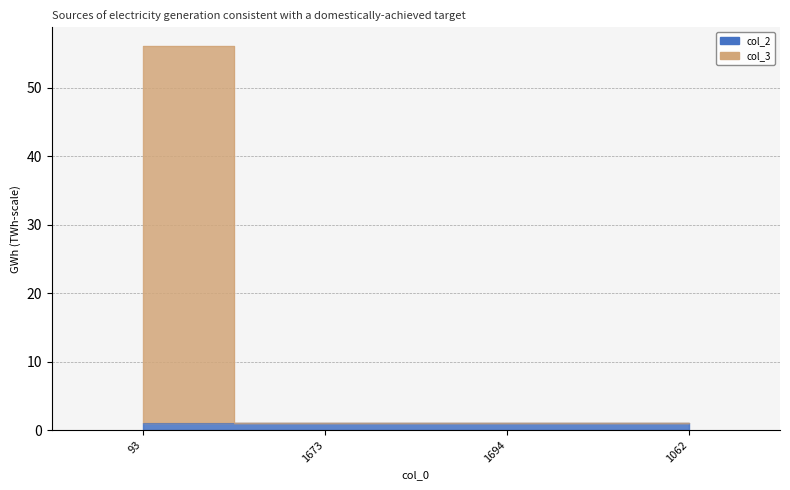

What is the difference between the maximum and minimum values?

55